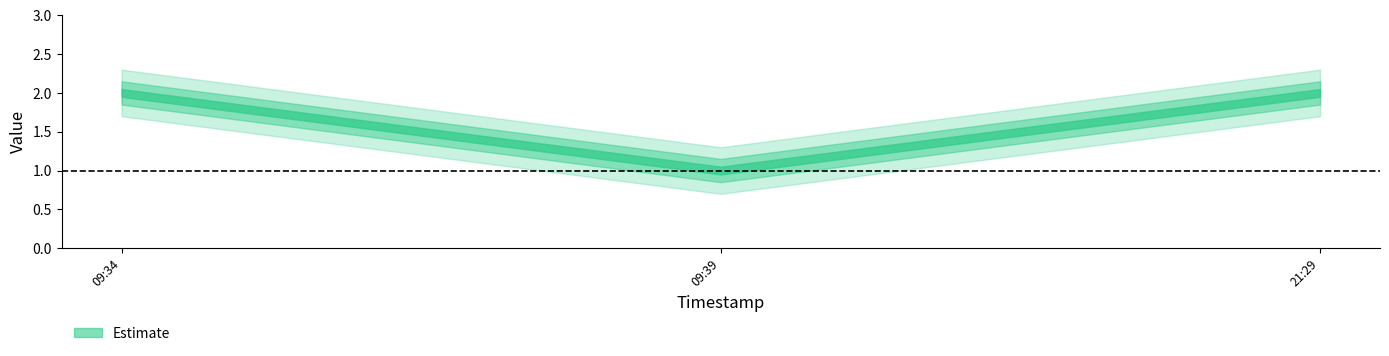

What is the minimum value shown in the chart?

1